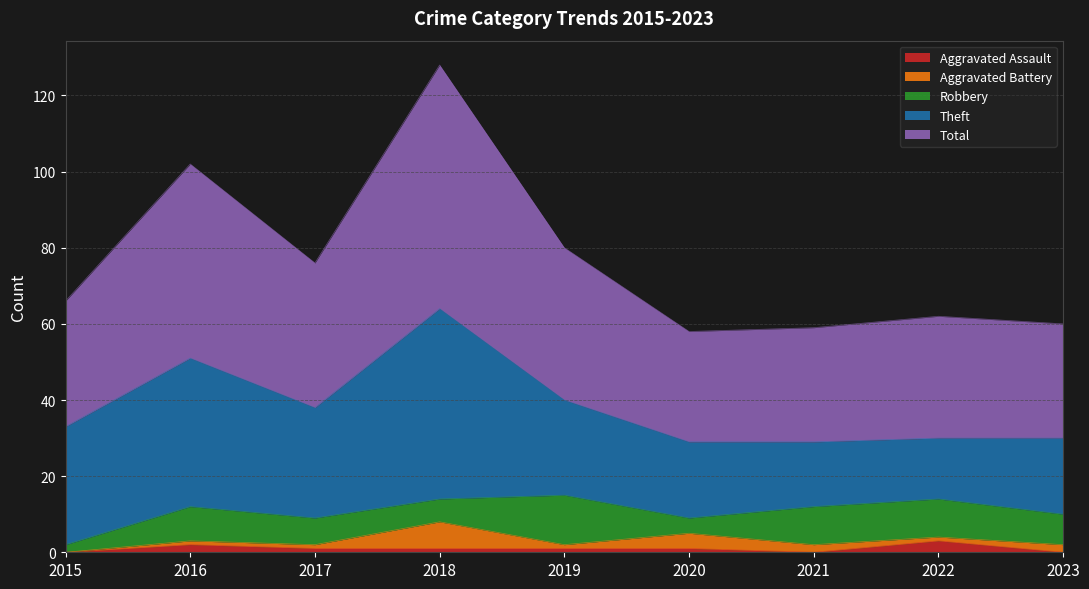

Count the number of categories in the chart.

9